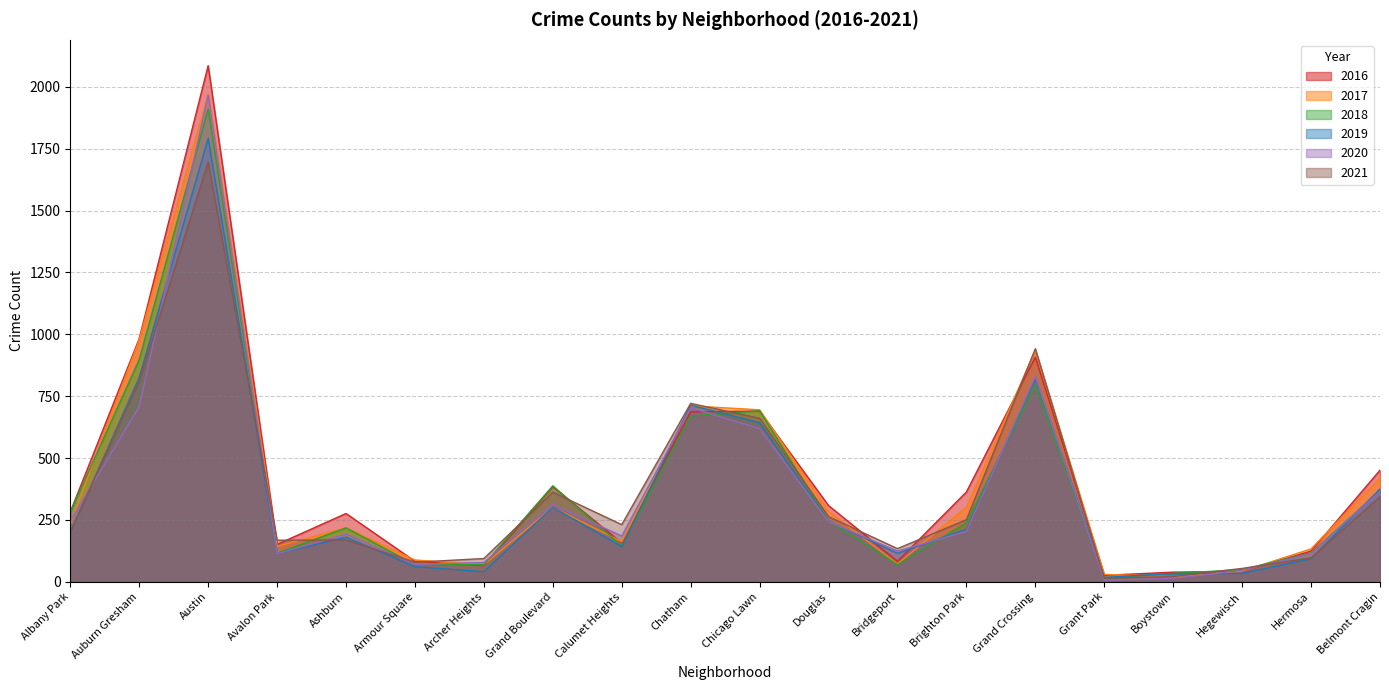

The 2021 series shows 260 at Grand Crossing. True or false?

False